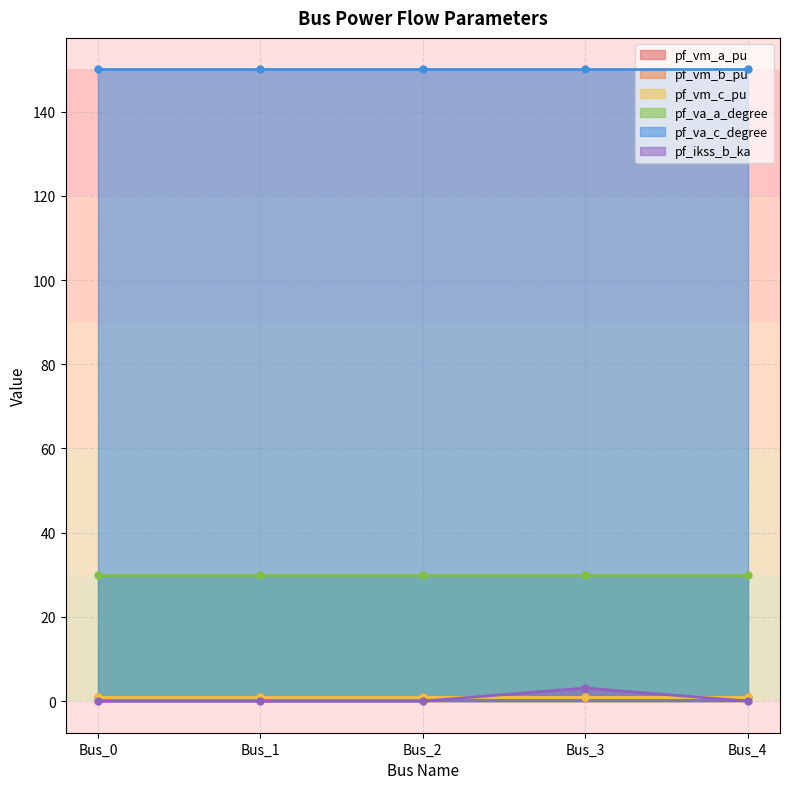

True or false: pf_vm_c_pu has a value of 1.1 at Bus_4.

True